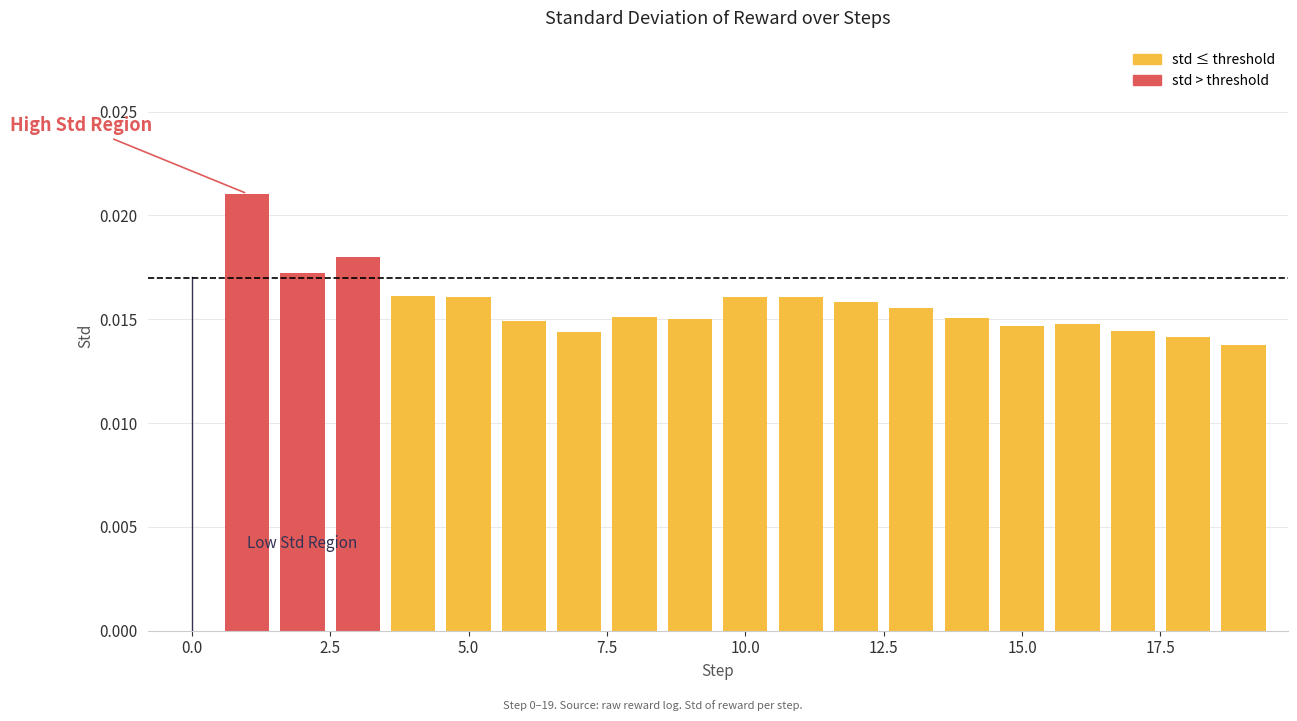

Are the bars grouped side by side (vs. stacked)?

No